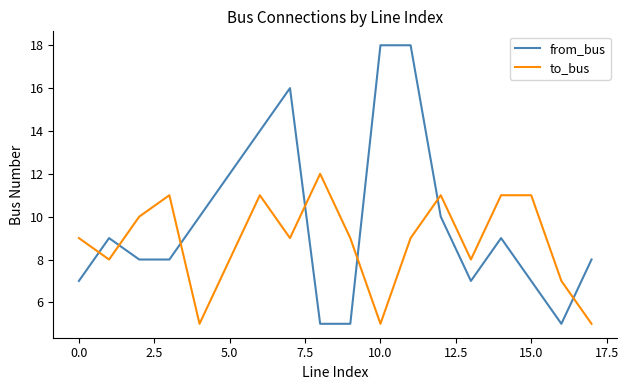

What is the maximum value for to_bus?

12